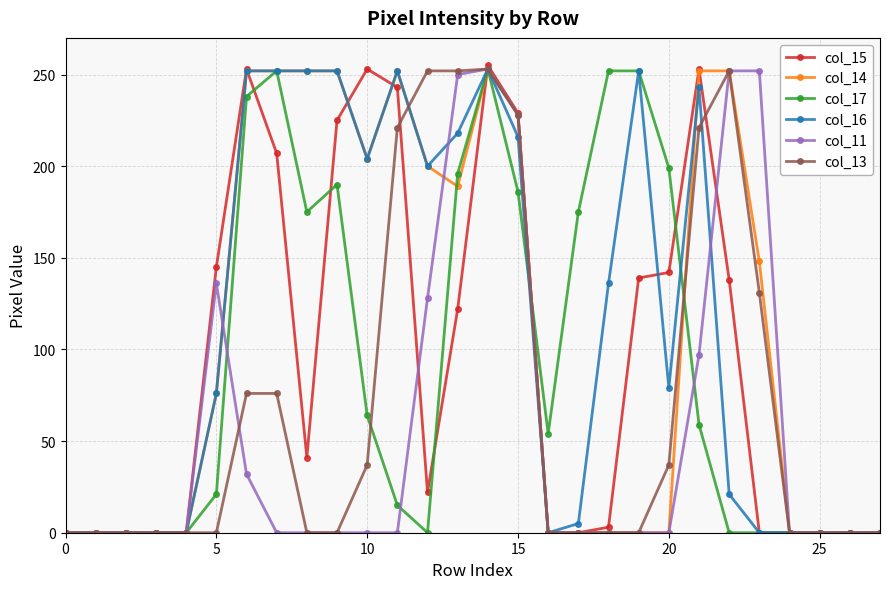

Which series has the largest range (max minus min)?

col_15